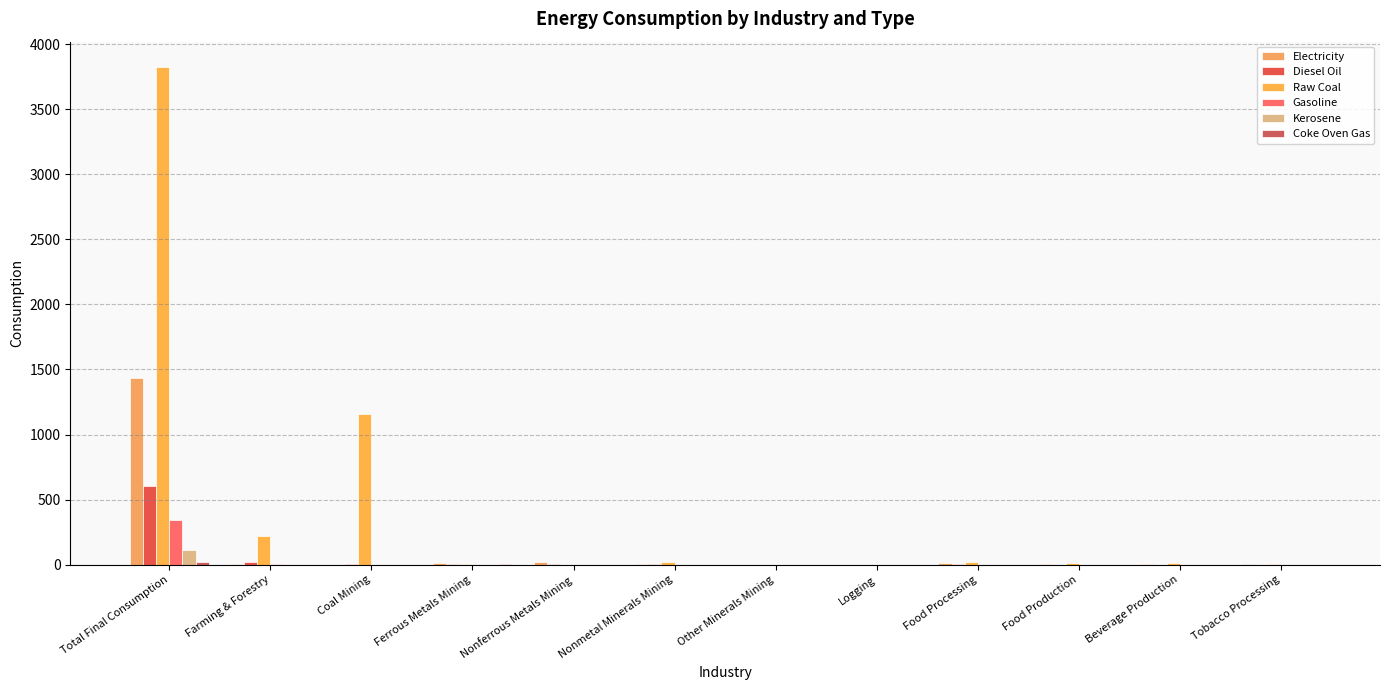

The Coke Oven Gas series shows 0.0 at Farming & Forestry. True or false?

True